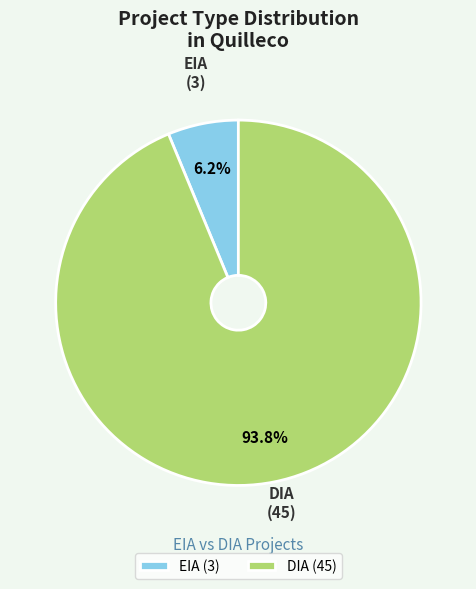

Count the number of slices in the pie.

2